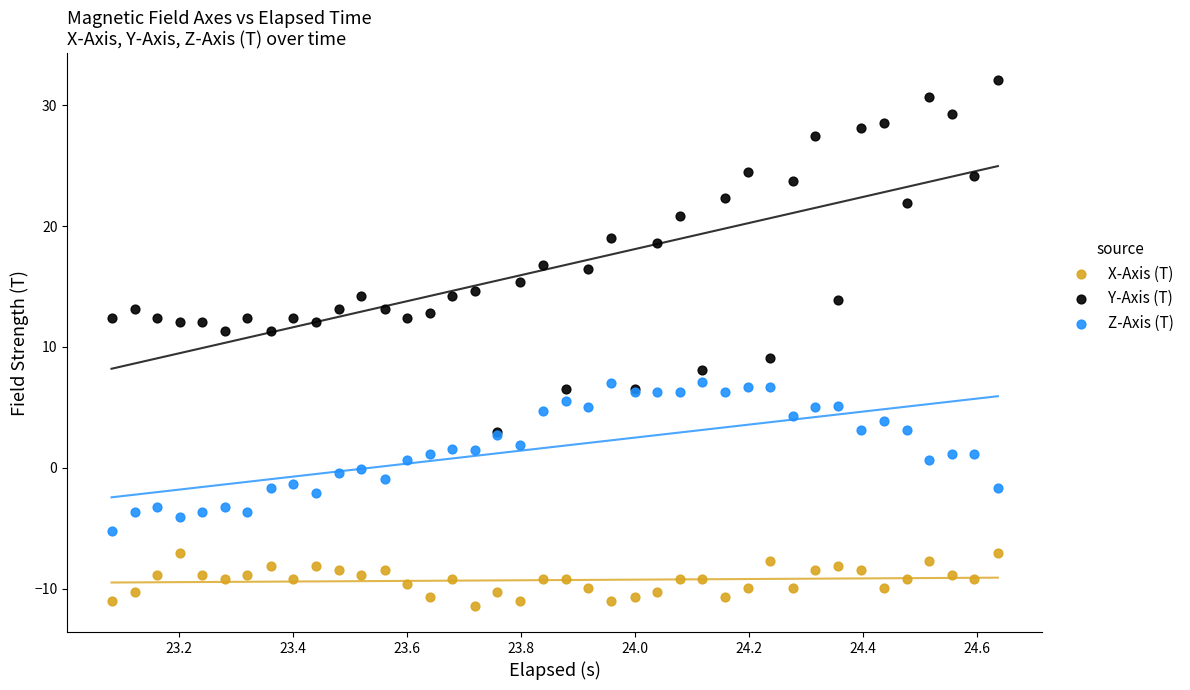

Which series has the largest Y range (max minus min)?

Y-Axis (T)